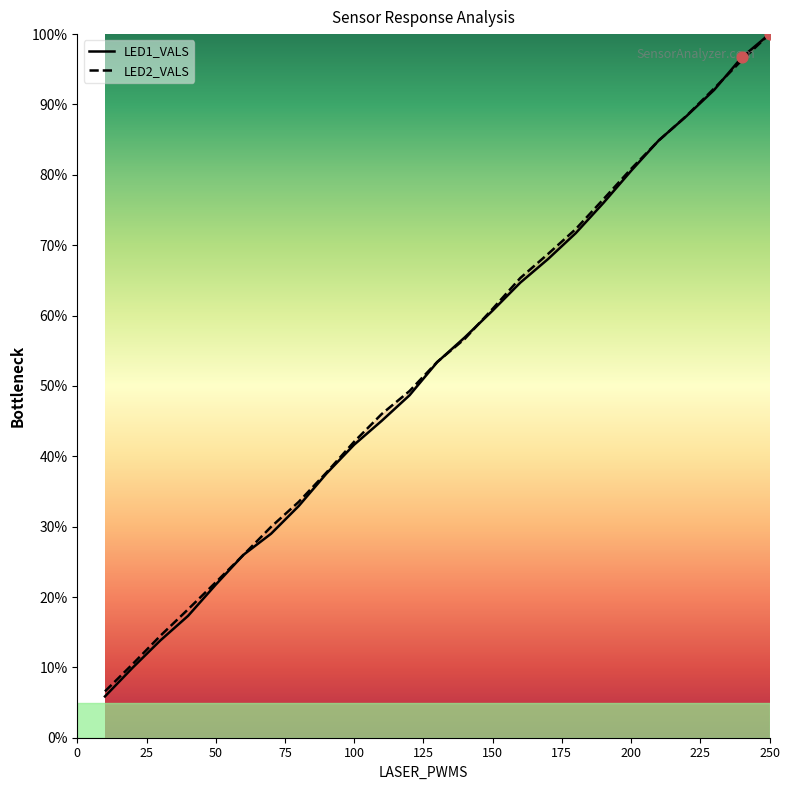

Which series contains the lowest Y value?

LED1_VALS